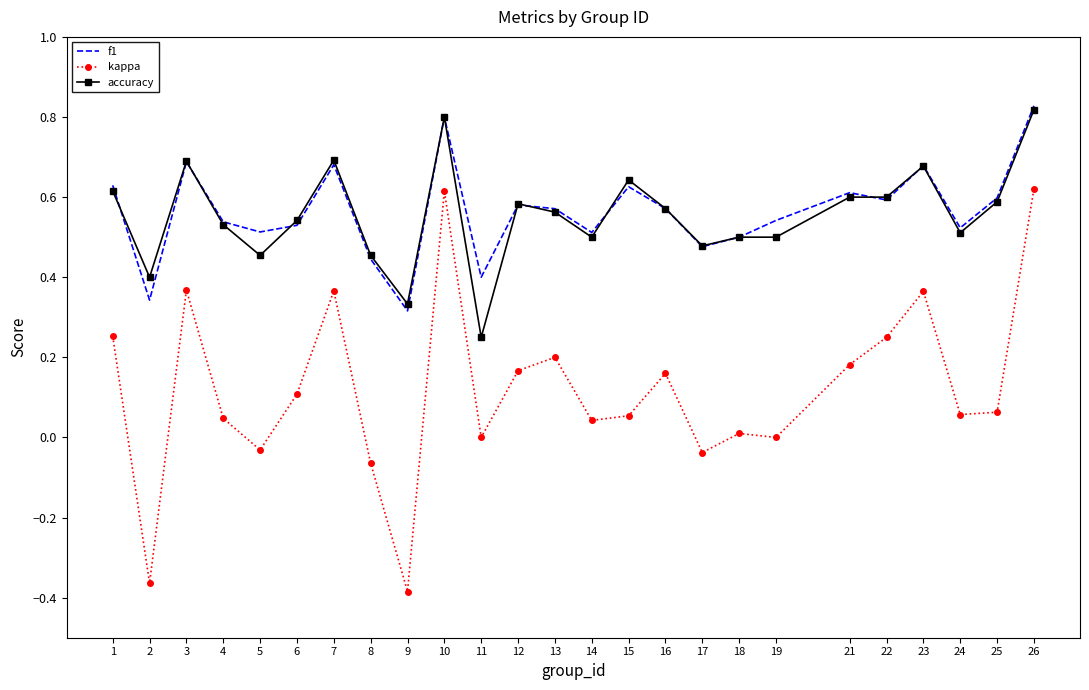

Which series has the widest spread of values?

kappa